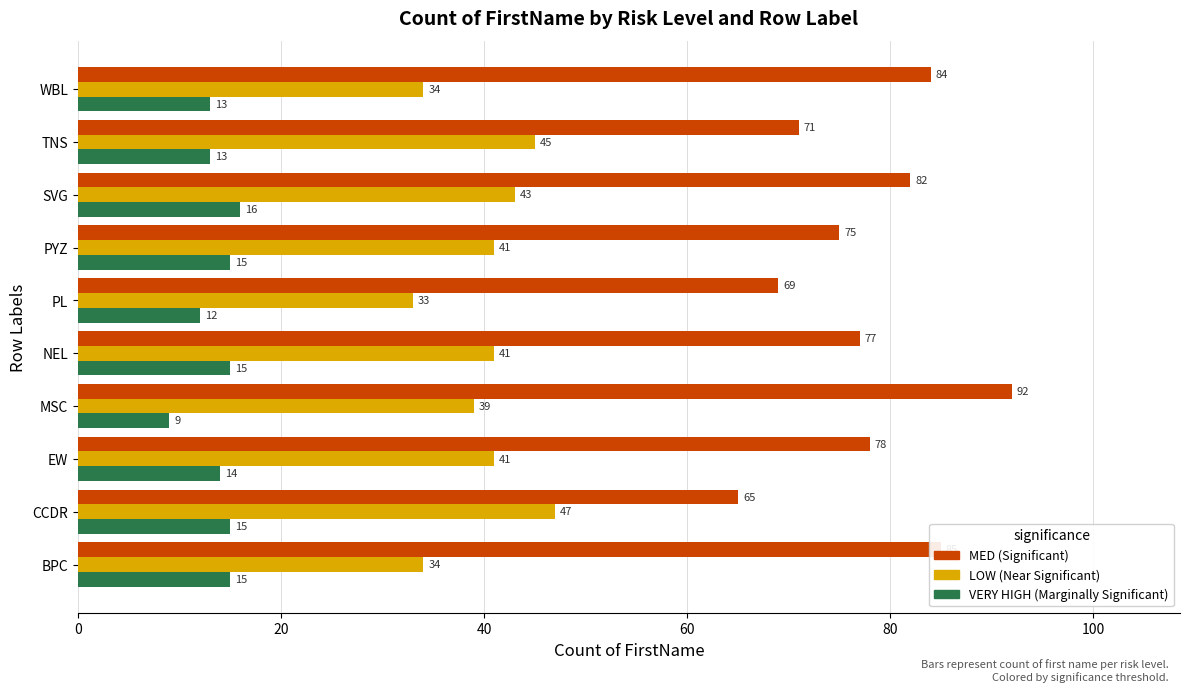

What is the difference between the highest and lowest values at PYZ?

60